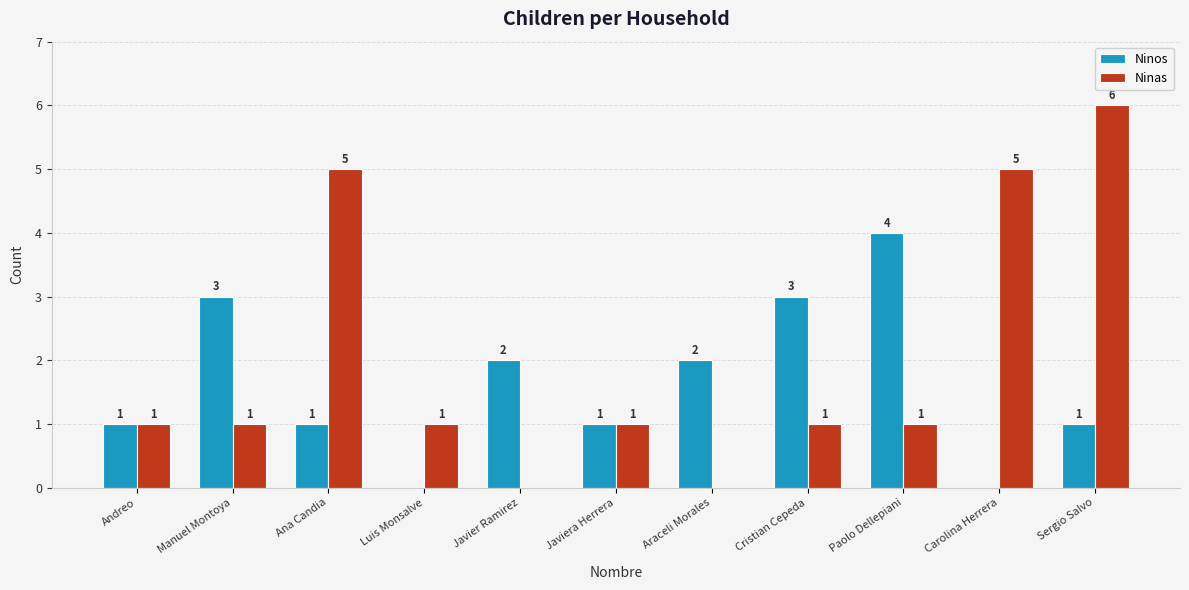

Read the Ninos value at Cristian Cepeda.

3